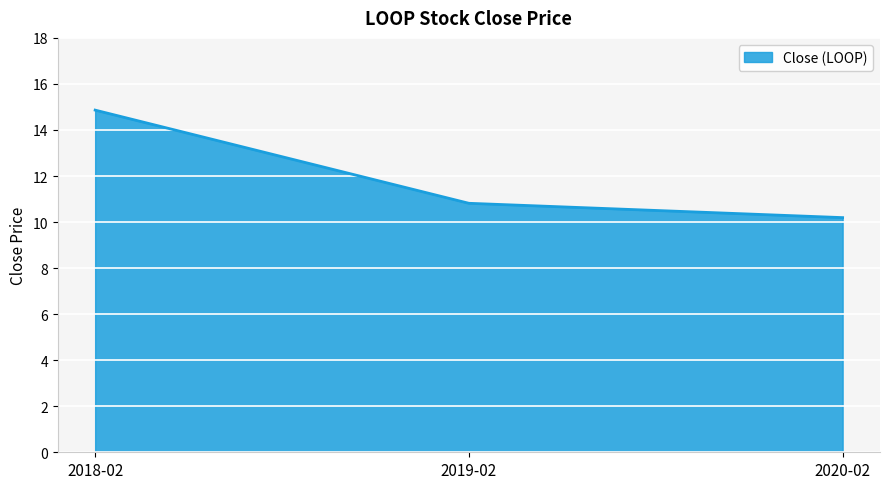

Reading left to right, what are all the values shown in this chart?

14.9	10.8	10.2